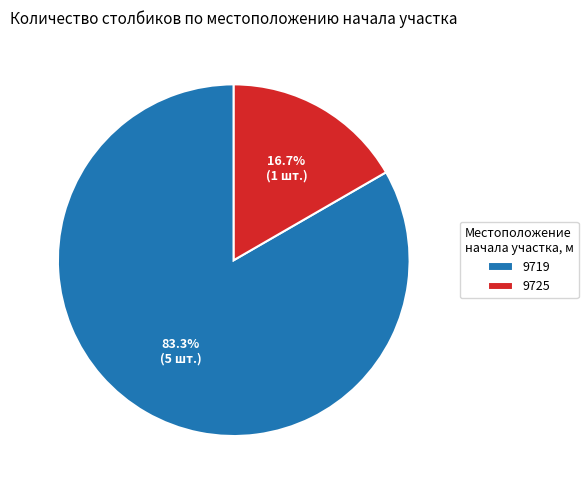

To the nearest percent, what percentage of the pie is 9725?

17%